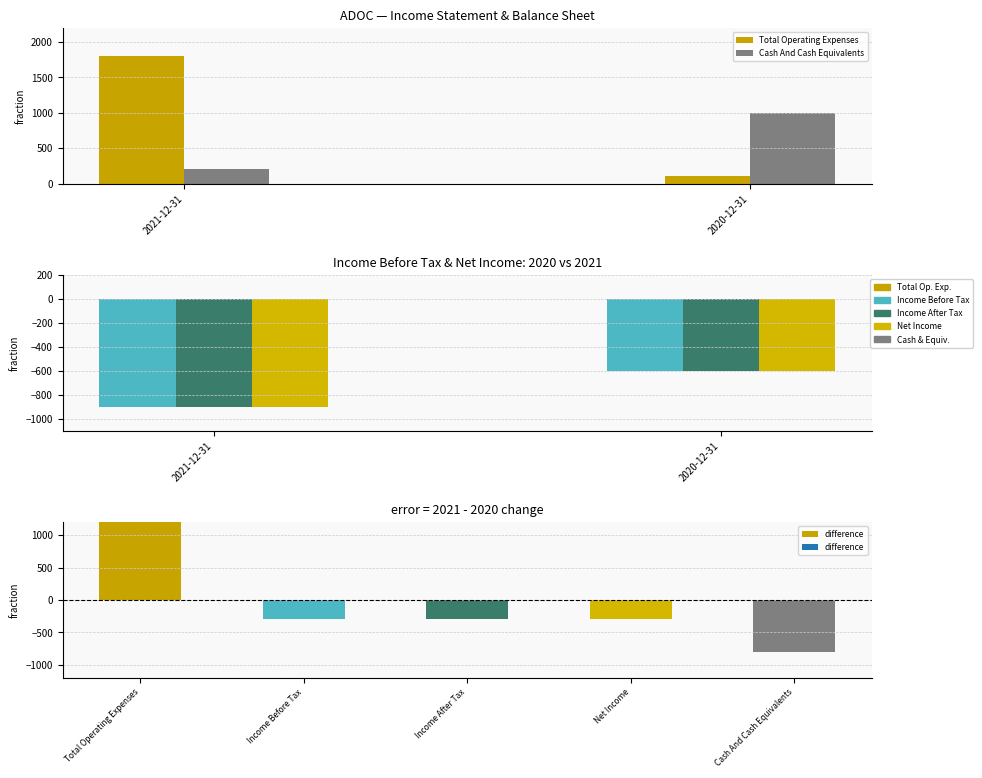

Which series has the largest total across all categories?

Total Operating Expenses